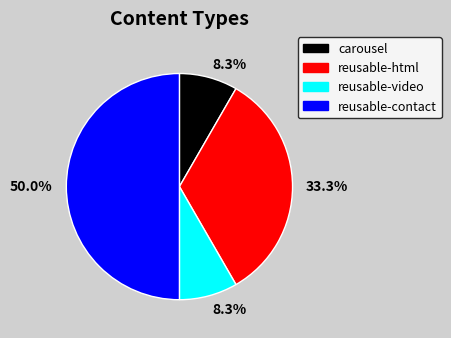

Do reusable-video and reusable-contact together represent more than half of the pie?

Yes